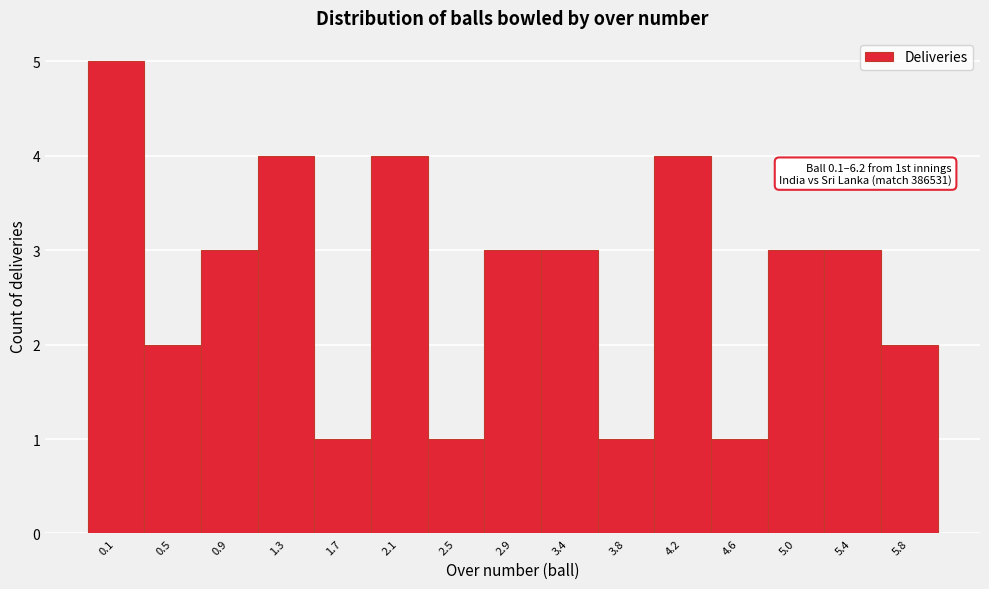

Reading left to right, transcribe all the data shown in this chart.

0.1=5	0.5=2	0.9=3	1.3=4	1.7=1	2.1=4	2.5=1	2.9=3	3.4=3	3.8=1	4.2=4	4.6=1	5.0=3	5.4=3	5.8=2